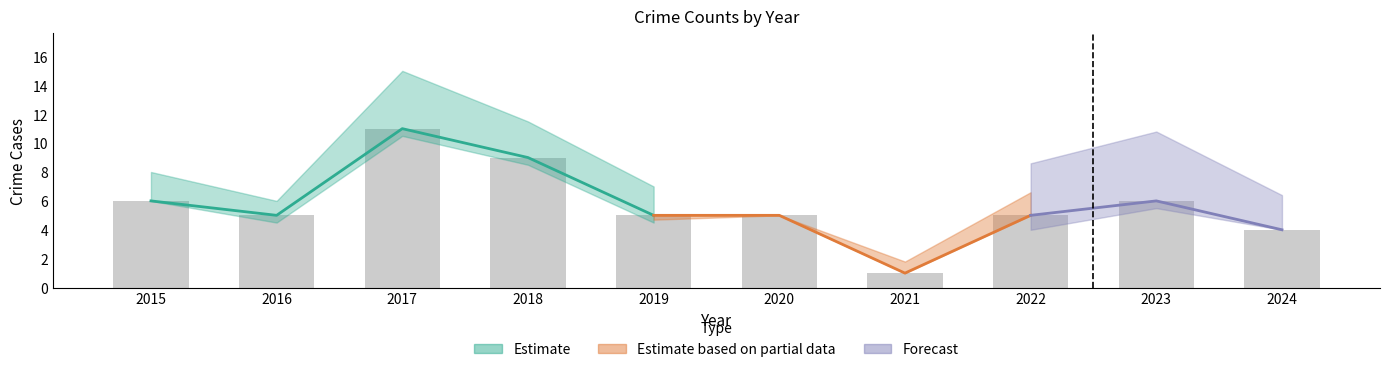

Which category has the highest value in the Total series?

2017